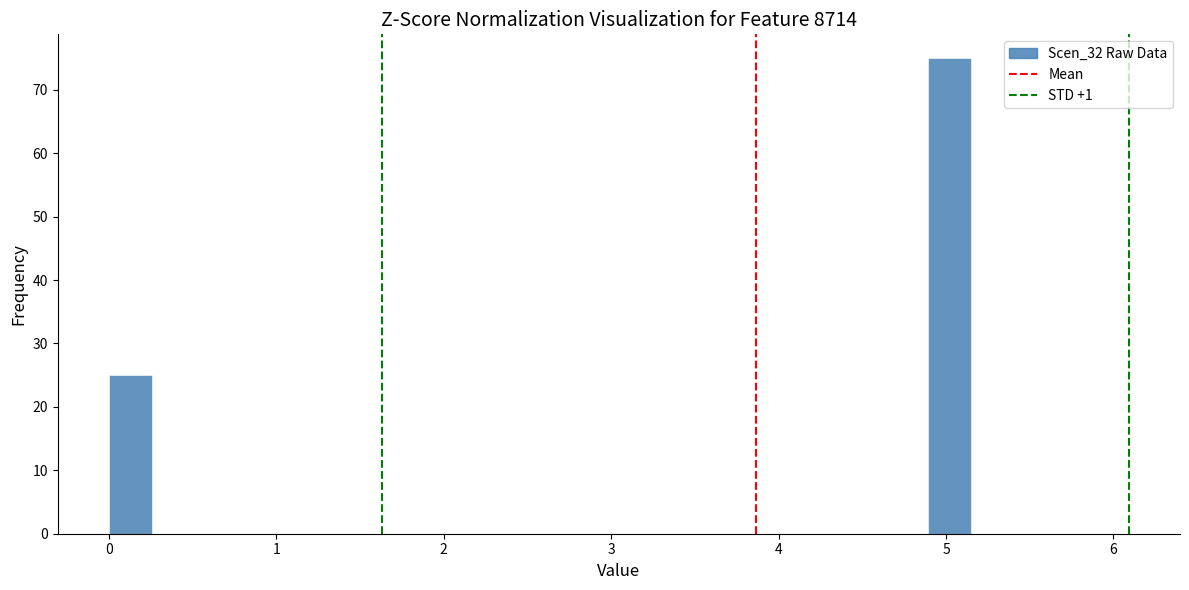

Around what value on the x-axis is the tallest bar? Give the approximate position of its centre, as read against the axis.

5.0